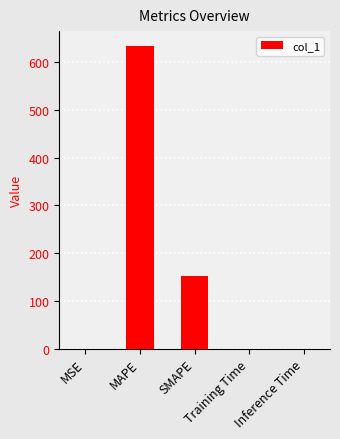

What is the difference between the values at SMAPE and Training Time?

152.0